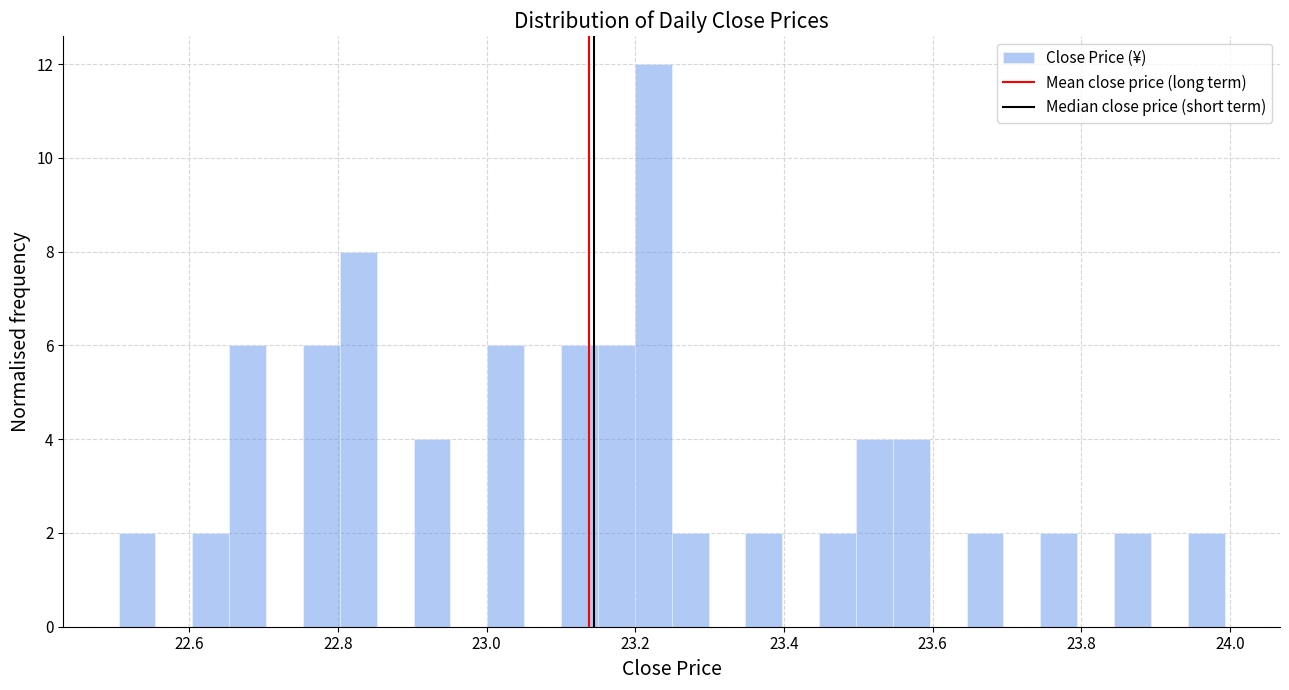

Around what value on the x-axis is the tallest bar? Give the approximate position of its centre, as read against the axis.

23.22